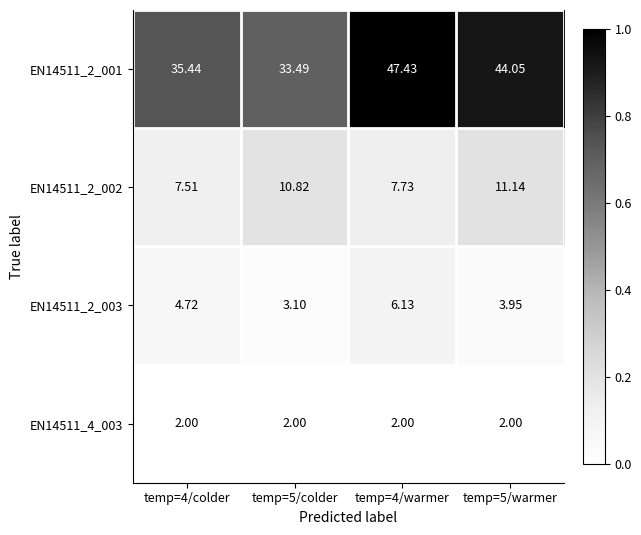

At temp=5/warmer, list the series in order from largest to smallest.

EN14511_2_001, EN14511_2_002, EN14511_2_003, EN14511_4_003